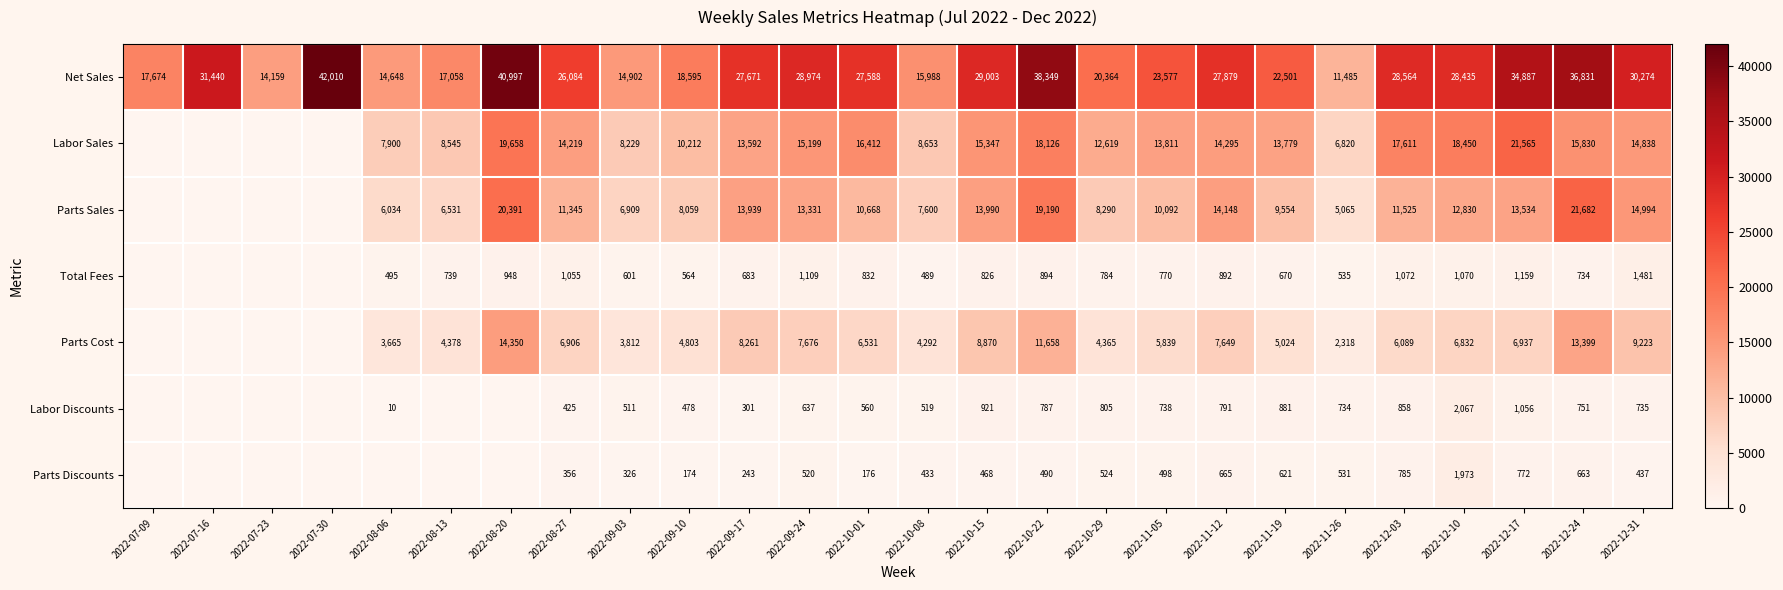

Which series changed the most between 2022-09-10 and 2022-10-22?

Net Sales